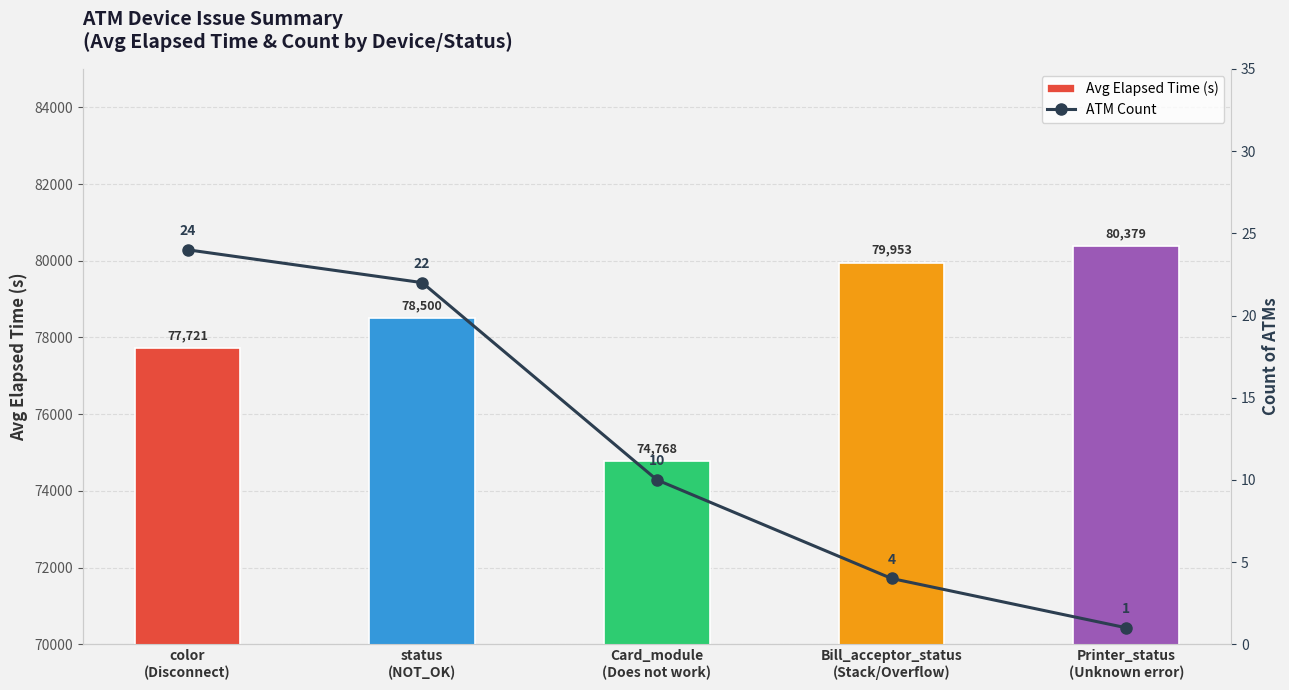

Rank the categories by ATM Count value from highest to lowest.

color
(Disconnect), status
(NOT_OK), Card_module
(Does not work), Bill_acceptor_status
(Stack/Overflow), Printer_status
(Unknown error)